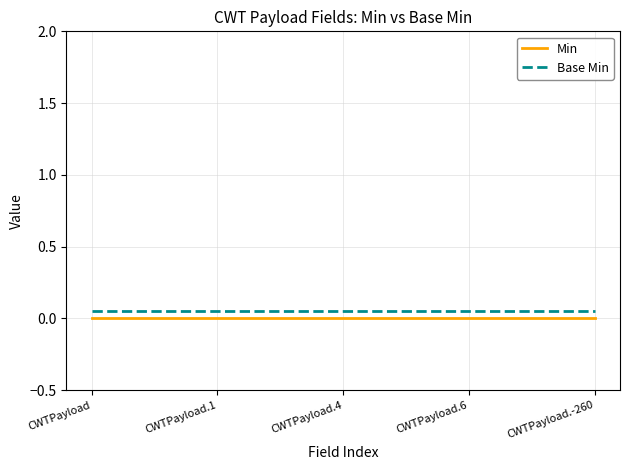

True or false: Base Min has more than 0 interior local peaks.

False